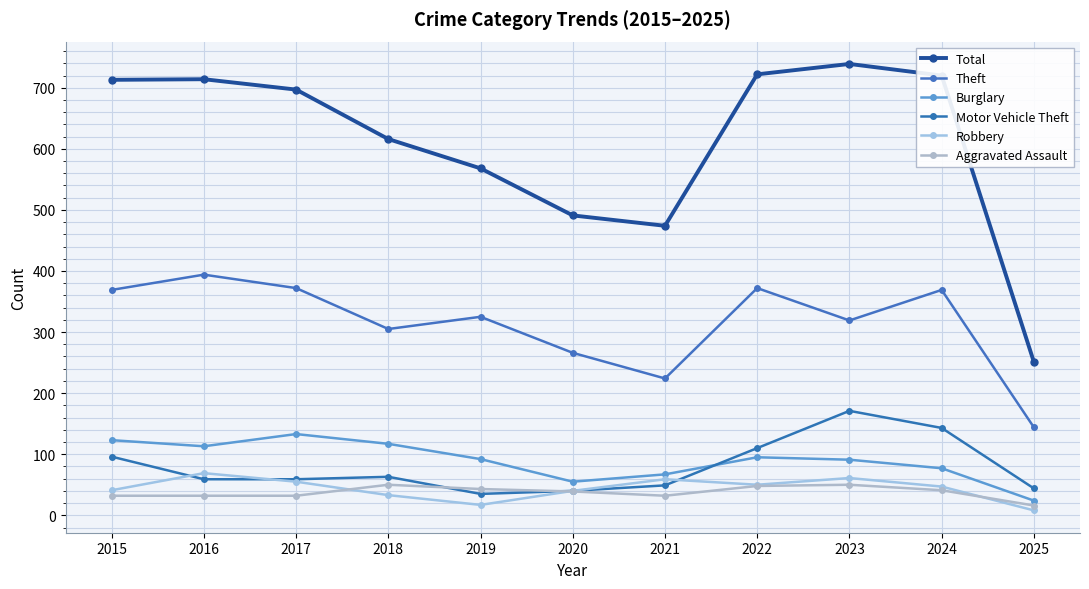

What is the value of the Burglary point at the 11th from the left?

24